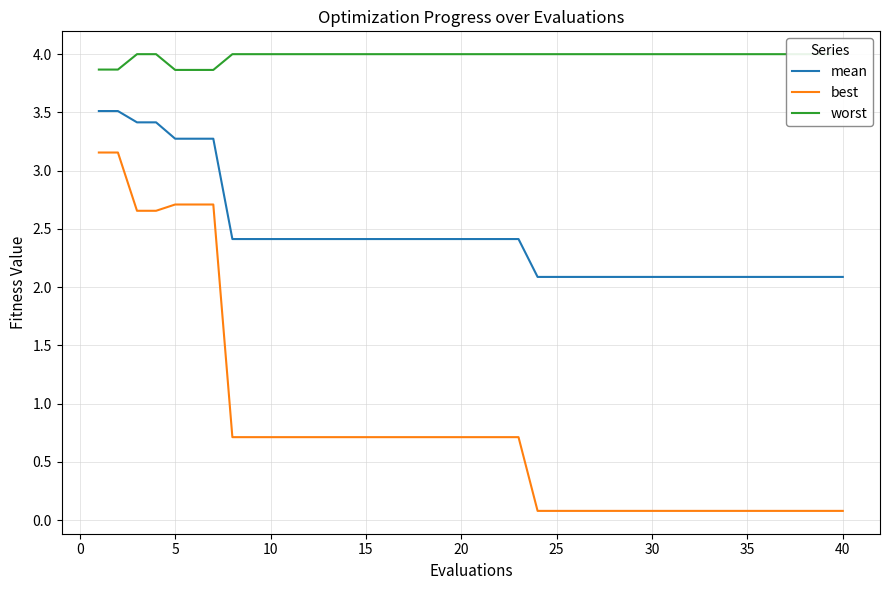

Does the chart have visible grid lines?

Yes